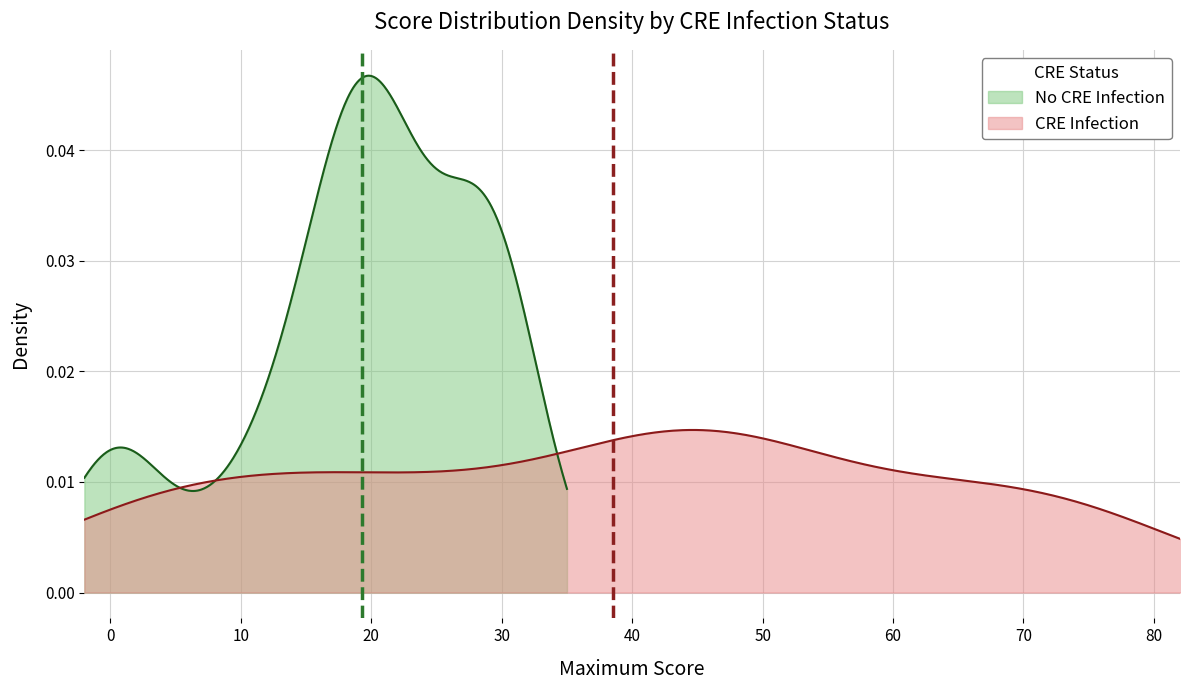

Rank the categories by 3 value from lowest to highest.

14, 15, 18, 21, 26, 27, 28, 29, 30, 34, 35, 36, 37, 38, 39, 33, 4, 13, 22, 12, 8, 32, 19, 3, 11, 16, 1, 17, 20, 7, 24, 23, 5, 25, 2, 6, 31, 10, 0, 9